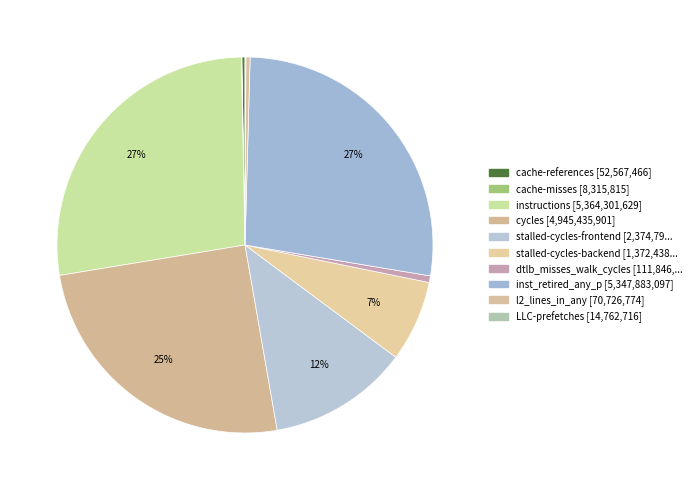

True or false: l2_lines_in_any accounts for 7% of the total.

False